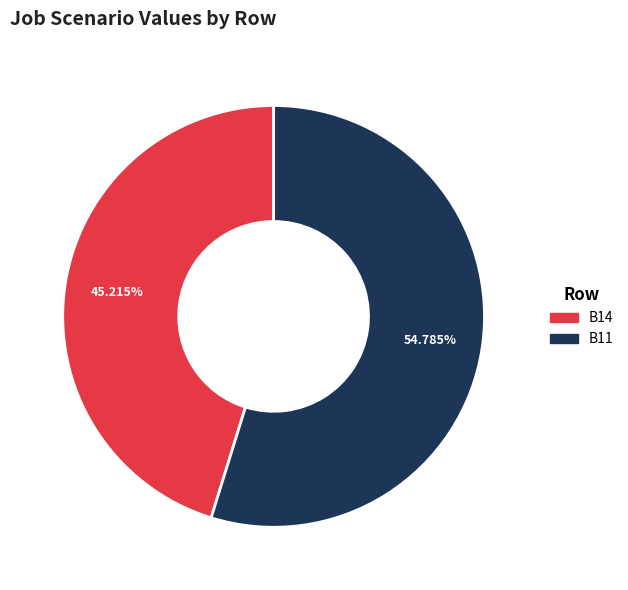

Does any single category account for the majority?

Yes